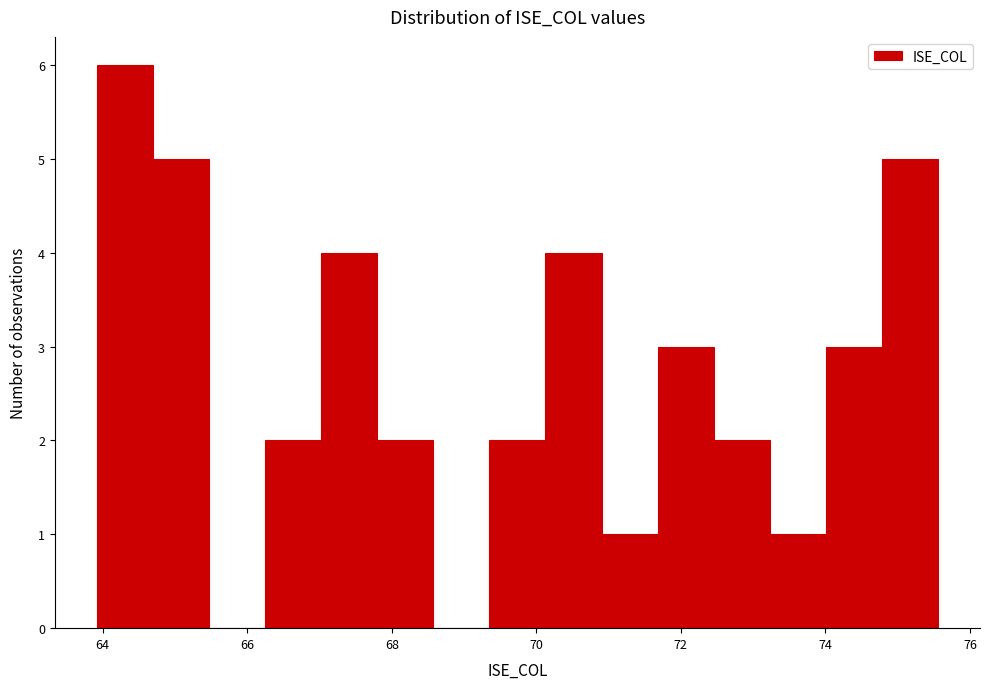

Read against the x-axis, roughly where is the centre of the tallest bar?

64.4